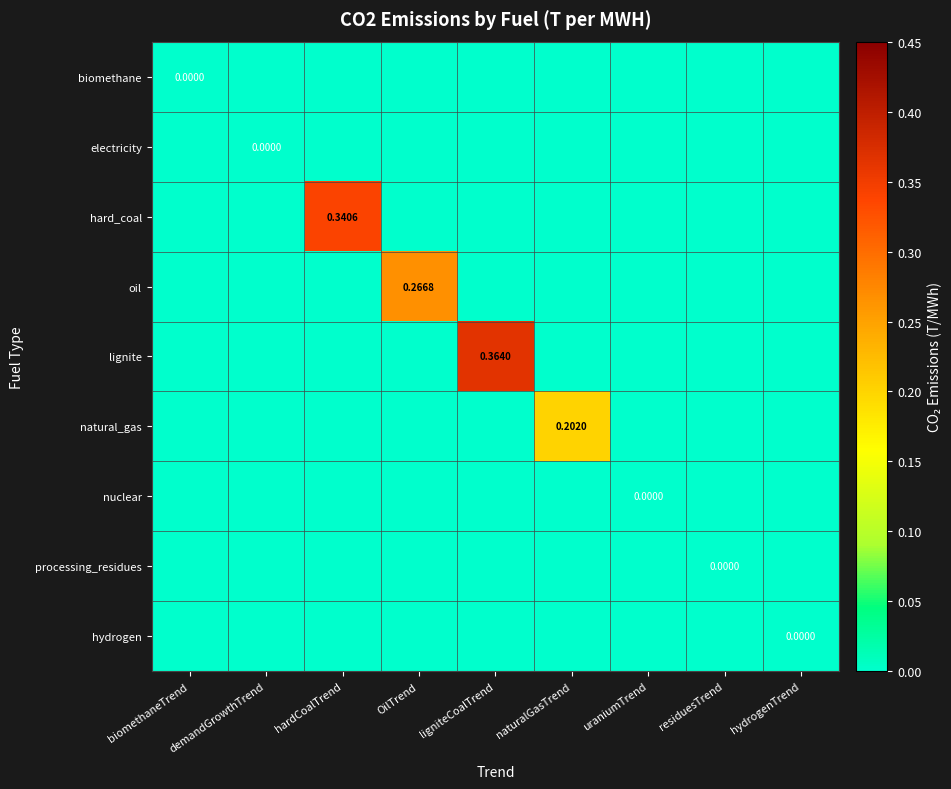

What is the greatest value displayed?

0.4